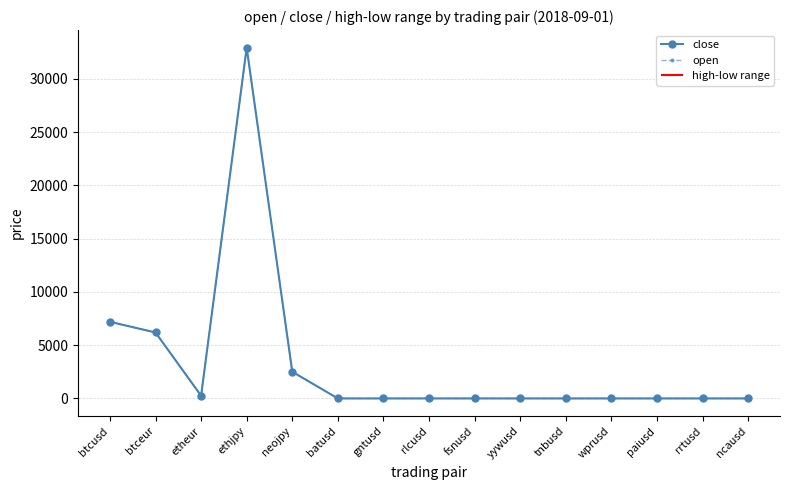

Is it true that open equals 2141.0 at btcusd?

False